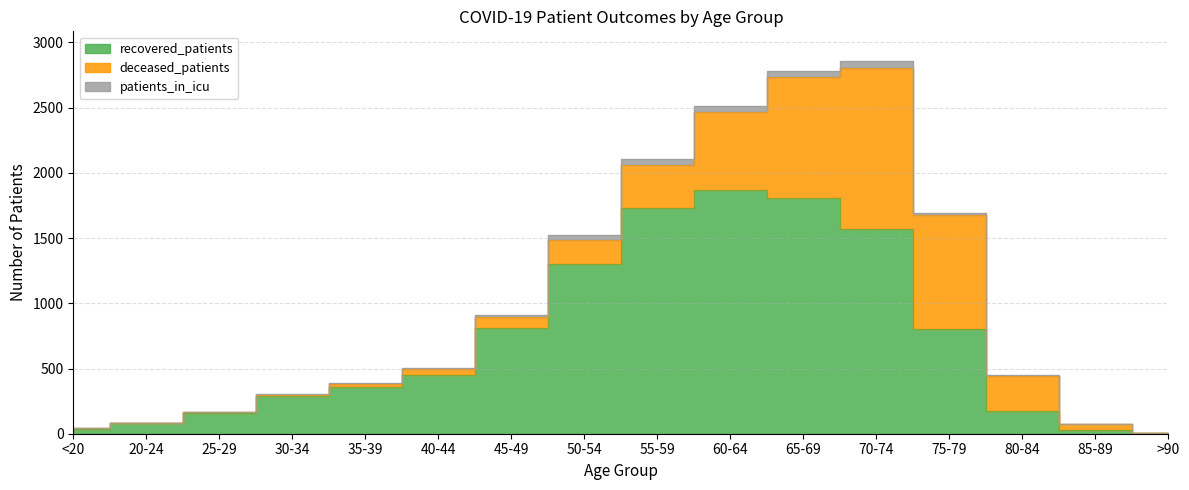

Is it true that patients_in_icu equals 34 at 50-54?

True